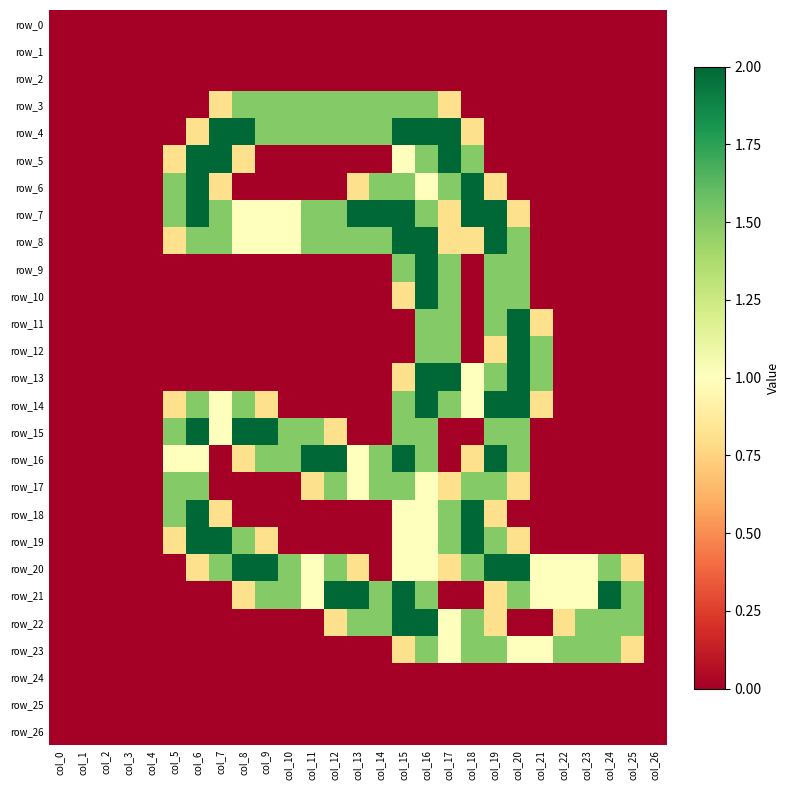

Reading left to right, list all the values displayed in this chart.

row_0: col_0=0.0	col_1=0.0	col_2=0.0	col_3=0.0	col_4=0.0	col_5=0.0	col_6=0.0	col_7=0.0	col_8=0.0	col_9=0.0	col_10=0.0	col_11=0.0	col_12=0.0	col_13=0.0	col_14=0.0	col_15=0.0	col_16=0.0	col_17=0.0	col_18=0.0	col_19=0.0	col_20=0.0	col_21=0.0	col_22=0.0	col_23=0.0	col_24=0.0	col_25=0.0	col_26=0.0
row_1: col_0=0.0	col_1=0.0	col_2=0.0	col_3=0.0	col_4=0.0	col_5=0.0	col_6=0.0	col_7=0.0	col_8=0.0	col_9=0.0	col_10=0.0	col_11=0.0	col_12=0.0	col_13=0.0	col_14=0.0	col_15=0.0	col_16=0.0	col_17=0.0	col_18=0.0	col_19=0.0	col_20=0.0	col_21=0.0	col_22=0.0	col_23=0.0	col_24=0.0	col_25=0.0	col_26=0.0
row_2: col_0=0.0	col_1=0.0	col_2=0.0	col_3=0.0	col_4=0.0	col_5=0.0	col_6=0.0	col_7=0.0	col_8=0.0	col_9=0.0	col_10=0.0	col_11=0.0	col_12=0.0	col_13=0.0	col_14=0.0	col_15=0.0	col_16=0.0	col_17=0.0	col_18=0.0	col_19=0.0	col_20=0.0	col_21=0.0	col_22=0.0	col_23=0.0	col_24=0.0	col_25=0.0	col_26=0.0
row_3: col_0=0.0	col_1=0.0	col_2=0.0	col_3=0.0	col_4=0.0	col_5=0.0	col_6=0.0	col_7=0.8	col_8=1.5	col_9=1.5	col_10=1.5	col_11=1.5	col_12=1.5	col_13=1.5	col_14=1.5	col_15=1.5	col_16=1.5	col_17=0.8	col_18=0.0	col_19=0.0	col_20=0.0	col_21=0.0	col_22=0.0	col_23=0.0	col_24=0.0	col_25=0.0	col_26=0.0
row_4: col_0=0.0	col_1=0.0	col_2=0.0	col_3=0.0	col_4=0.0	col_5=0.0	col_6=0.8	col_7=2.0	col_8=2.0	col_9=1.5	col_10=1.5	col_11=1.5	col_12=1.5	col_13=1.5	col_14=1.5	col_15=2.0	col_16=2.0	col_17=2.0	col_18=0.8	col_19=0.0	col_20=0.0	col_21=0.0	col_22=0.0	col_23=0.0	col_24=0.0	col_25=0.0	col_26=0.0
row_5: col_0=0.0	col_1=0.0	col_2=0.0	col_3=0.0	col_4=0.0	col_5=0.8	col_6=2.0	col_7=2.0	col_8=0.8	col_9=0.0	col_10=0.0	col_11=0.0	col_12=0.0	col_13=0.0	col_14=0.0	col_15=1.0	col_16=1.5	col_17=2.0	col_18=1.5	col_19=0.0	col_20=0.0	col_21=0.0	col_22=0.0	col_23=0.0	col_24=0.0	col_25=0.0	col_26=0.0
row_6: col_0=0.0	col_1=0.0	col_2=0.0	col_3=0.0	col_4=0.0	col_5=1.5	col_6=2.0	col_7=0.8	col_8=0.0	col_9=0.0	col_10=0.0	col_11=0.0	col_12=0.0	col_13=0.8	col_14=1.5	col_15=1.5	col_16=1.0	col_17=1.5	col_18=2.0	col_19=0.8	col_20=0.0	col_21=0.0	col_22=0.0	col_23=0.0	col_24=0.0	col_25=0.0	col_26=0.0
row_7: col_0=0.0	col_1=0.0	col_2=0.0	col_3=0.0	col_4=0.0	col_5=1.5	col_6=2.0	col_7=1.5	col_8=1.0	col_9=1.0	col_10=1.0	col_11=1.5	col_12=1.5	col_13=2.0	col_14=2.0	col_15=2.0	col_16=1.5	col_17=0.8	col_18=2.0	col_19=2.0	col_20=0.8	col_21=0.0	col_22=0.0	col_23=0.0	col_24=0.0	col_25=0.0	col_26=0.0
row_8: col_0=0.0	col_1=0.0	col_2=0.0	col_3=0.0	col_4=0.0	col_5=0.8	col_6=1.5	col_7=1.5	col_8=1.0	col_9=1.0	col_10=1.0	col_11=1.5	col_12=1.5	col_13=1.5	col_14=1.5	col_15=2.0	col_16=2.0	col_17=0.8	col_18=0.8	col_19=2.0	col_20=1.5	col_21=0.0	col_22=0.0	col_23=0.0	col_24=0.0	col_25=0.0	col_26=0.0
row_9: col_0=0.0	col_1=0.0	col_2=0.0	col_3=0.0	col_4=0.0	col_5=0.0	col_6=0.0	col_7=0.0	col_8=0.0	col_9=0.0	col_10=0.0	col_11=0.0	col_12=0.0	col_13=0.0	col_14=0.0	col_15=1.5	col_16=2.0	col_17=1.5	col_18=0.0	col_19=1.5	col_20=1.5	col_21=0.0	col_22=0.0	col_23=0.0	col_24=0.0	col_25=0.0	col_26=0.0
row_10: col_0=0.0	col_1=0.0	col_2=0.0	col_3=0.0	col_4=0.0	col_5=0.0	col_6=0.0	col_7=0.0	col_8=0.0	col_9=0.0	col_10=0.0	col_11=0.0	col_12=0.0	col_13=0.0	col_14=0.0	col_15=0.8	col_16=2.0	col_17=1.5	col_18=0.0	col_19=1.5	col_20=1.5	col_21=0.0	col_22=0.0	col_23=0.0	col_24=0.0	col_25=0.0	col_26=0.0
row_11: col_0=0.0	col_1=0.0	col_2=0.0	col_3=0.0	col_4=0.0	col_5=0.0	col_6=0.0	col_7=0.0	col_8=0.0	col_9=0.0	col_10=0.0	col_11=0.0	col_12=0.0	col_13=0.0	col_14=0.0	col_15=0.0	col_16=1.5	col_17=1.5	col_18=0.0	col_19=1.5	col_20=2.0	col_21=0.8	col_22=0.0	col_23=0.0	col_24=0.0	col_25=0.0	col_26=0.0
row_12: col_0=0.0	col_1=0.0	col_2=0.0	col_3=0.0	col_4=0.0	col_5=0.0	col_6=0.0	col_7=0.0	col_8=0.0	col_9=0.0	col_10=0.0	col_11=0.0	col_12=0.0	col_13=0.0	col_14=0.0	col_15=0.0	col_16=1.5	col_17=1.5	col_18=0.0	col_19=0.8	col_20=2.0	col_21=1.5	col_22=0.0	col_23=0.0	col_24=0.0	col_25=0.0	col_26=0.0
row_13: col_0=0.0	col_1=0.0	col_2=0.0	col_3=0.0	col_4=0.0	col_5=0.0	col_6=0.0	col_7=0.0	col_8=0.0	col_9=0.0	col_10=0.0	col_11=0.0	col_12=0.0	col_13=0.0	col_14=0.0	col_15=0.8	col_16=2.0	col_17=2.0	col_18=1.0	col_19=1.5	col_20=2.0	col_21=1.5	col_22=0.0	col_23=0.0	col_24=0.0	col_25=0.0	col_26=0.0
row_14: col_0=0.0	col_1=0.0	col_2=0.0	col_3=0.0	col_4=0.0	col_5=0.8	col_6=1.5	col_7=1.0	col_8=1.5	col_9=0.8	col_10=0.0	col_11=0.0	col_12=0.0	col_13=0.0	col_14=0.0	col_15=1.5	col_16=2.0	col_17=1.5	col_18=1.0	col_19=2.0	col_20=2.0	col_21=0.8	col_22=0.0	col_23=0.0	col_24=0.0	col_25=0.0	col_26=0.0
row_15: col_0=0.0	col_1=0.0	col_2=0.0	col_3=0.0	col_4=0.0	col_5=1.5	col_6=2.0	col_7=1.0	col_8=2.0	col_9=2.0	col_10=1.5	col_11=1.5	col_12=0.8	col_13=0.0	col_14=0.0	col_15=1.5	col_16=1.5	col_17=0.0	col_18=0.0	col_19=1.5	col_20=1.5	col_21=0.0	col_22=0.0	col_23=0.0	col_24=0.0	col_25=0.0	col_26=0.0
row_16: col_0=0.0	col_1=0.0	col_2=0.0	col_3=0.0	col_4=0.0	col_5=1.0	col_6=1.0	col_7=0.0	col_8=0.8	col_9=1.5	col_10=1.5	col_11=2.0	col_12=2.0	col_13=1.0	col_14=1.5	col_15=2.0	col_16=1.5	col_17=0.0	col_18=0.8	col_19=2.0	col_20=1.5	col_21=0.0	col_22=0.0	col_23=0.0	col_24=0.0	col_25=0.0	col_26=0.0
row_17: col_0=0.0	col_1=0.0	col_2=0.0	col_3=0.0	col_4=0.0	col_5=1.5	col_6=1.5	col_7=0.0	col_8=0.0	col_9=0.0	col_10=0.0	col_11=0.8	col_12=1.5	col_13=1.0	col_14=1.5	col_15=1.5	col_16=1.0	col_17=0.8	col_18=1.5	col_19=1.5	col_20=0.8	col_21=0.0	col_22=0.0	col_23=0.0	col_24=0.0	col_25=0.0	col_26=0.0
row_18: col_0=0.0	col_1=0.0	col_2=0.0	col_3=0.0	col_4=0.0	col_5=1.5	col_6=2.0	col_7=0.8	col_8=0.0	col_9=0.0	col_10=0.0	col_11=0.0	col_12=0.0	col_13=0.0	col_14=0.0	col_15=1.0	col_16=1.0	col_17=1.5	col_18=2.0	col_19=0.8	col_20=0.0	col_21=0.0	col_22=0.0	col_23=0.0	col_24=0.0	col_25=0.0	col_26=0.0
row_19: col_0=0.0	col_1=0.0	col_2=0.0	col_3=0.0	col_4=0.0	col_5=0.8	col_6=2.0	col_7=2.0	col_8=1.5	col_9=0.8	col_10=0.0	col_11=0.0	col_12=0.0	col_13=0.0	col_14=0.0	col_15=1.0	col_16=1.0	col_17=1.5	col_18=2.0	col_19=1.5	col_20=0.8	col_21=0.0	col_22=0.0	col_23=0.0	col_24=0.0	col_25=0.0	col_26=0.0
row_20: col_0=0.0	col_1=0.0	col_2=0.0	col_3=0.0	col_4=0.0	col_5=0.0	col_6=0.8	col_7=1.5	col_8=2.0	col_9=2.0	col_10=1.5	col_11=1.0	col_12=1.5	col_13=0.8	col_14=0.0	col_15=1.0	col_16=1.0	col_17=0.8	col_18=1.5	col_19=2.0	col_20=2.0	col_21=1.0	col_22=1.0	col_23=1.0	col_24=1.5	col_25=0.8	col_26=0.0
row_21: col_0=0.0	col_1=0.0	col_2=0.0	col_3=0.0	col_4=0.0	col_5=0.0	col_6=0.0	col_7=0.0	col_8=0.8	col_9=1.5	col_10=1.5	col_11=1.0	col_12=2.0	col_13=2.0	col_14=1.5	col_15=2.0	col_16=1.5	col_17=0.0	col_18=0.0	col_19=0.8	col_20=1.5	col_21=1.0	col_22=1.0	col_23=1.0	col_24=2.0	col_25=1.5	col_26=0.0
row_22: col_0=0.0	col_1=0.0	col_2=0.0	col_3=0.0	col_4=0.0	col_5=0.0	col_6=0.0	col_7=0.0	col_8=0.0	col_9=0.0	col_10=0.0	col_11=0.0	col_12=0.8	col_13=1.5	col_14=1.5	col_15=2.0	col_16=2.0	col_17=1.0	col_18=1.5	col_19=0.8	col_20=0.0	col_21=0.0	col_22=0.8	col_23=1.5	col_24=1.5	col_25=1.5	col_26=0.0
row_23: col_0=0.0	col_1=0.0	col_2=0.0	col_3=0.0	col_4=0.0	col_5=0.0	col_6=0.0	col_7=0.0	col_8=0.0	col_9=0.0	col_10=0.0	col_11=0.0	col_12=0.0	col_13=0.0	col_14=0.0	col_15=0.8	col_16=1.5	col_17=1.0	col_18=1.5	col_19=1.5	col_20=1.0	col_21=1.0	col_22=1.5	col_23=1.5	col_24=1.5	col_25=0.8	col_26=0.0
row_24: col_0=0.0	col_1=0.0	col_2=0.0	col_3=0.0	col_4=0.0	col_5=0.0	col_6=0.0	col_7=0.0	col_8=0.0	col_9=0.0	col_10=0.0	col_11=0.0	col_12=0.0	col_13=0.0	col_14=0.0	col_15=0.0	col_16=0.0	col_17=0.0	col_18=0.0	col_19=0.0	col_20=0.0	col_21=0.0	col_22=0.0	col_23=0.0	col_24=0.0	col_25=0.0	col_26=0.0
row_25: col_0=0.0	col_1=0.0	col_2=0.0	col_3=0.0	col_4=0.0	col_5=0.0	col_6=0.0	col_7=0.0	col_8=0.0	col_9=0.0	col_10=0.0	col_11=0.0	col_12=0.0	col_13=0.0	col_14=0.0	col_15=0.0	col_16=0.0	col_17=0.0	col_18=0.0	col_19=0.0	col_20=0.0	col_21=0.0	col_22=0.0	col_23=0.0	col_24=0.0	col_25=0.0	col_26=0.0
row_26: col_0=0.0	col_1=0.0	col_2=0.0	col_3=0.0	col_4=0.0	col_5=0.0	col_6=0.0	col_7=0.0	col_8=0.0	col_9=0.0	col_10=0.0	col_11=0.0	col_12=0.0	col_13=0.0	col_14=0.0	col_15=0.0	col_16=0.0	col_17=0.0	col_18=0.0	col_19=0.0	col_20=0.0	col_21=0.0	col_22=0.0	col_23=0.0	col_24=0.0	col_25=0.0	col_26=0.0